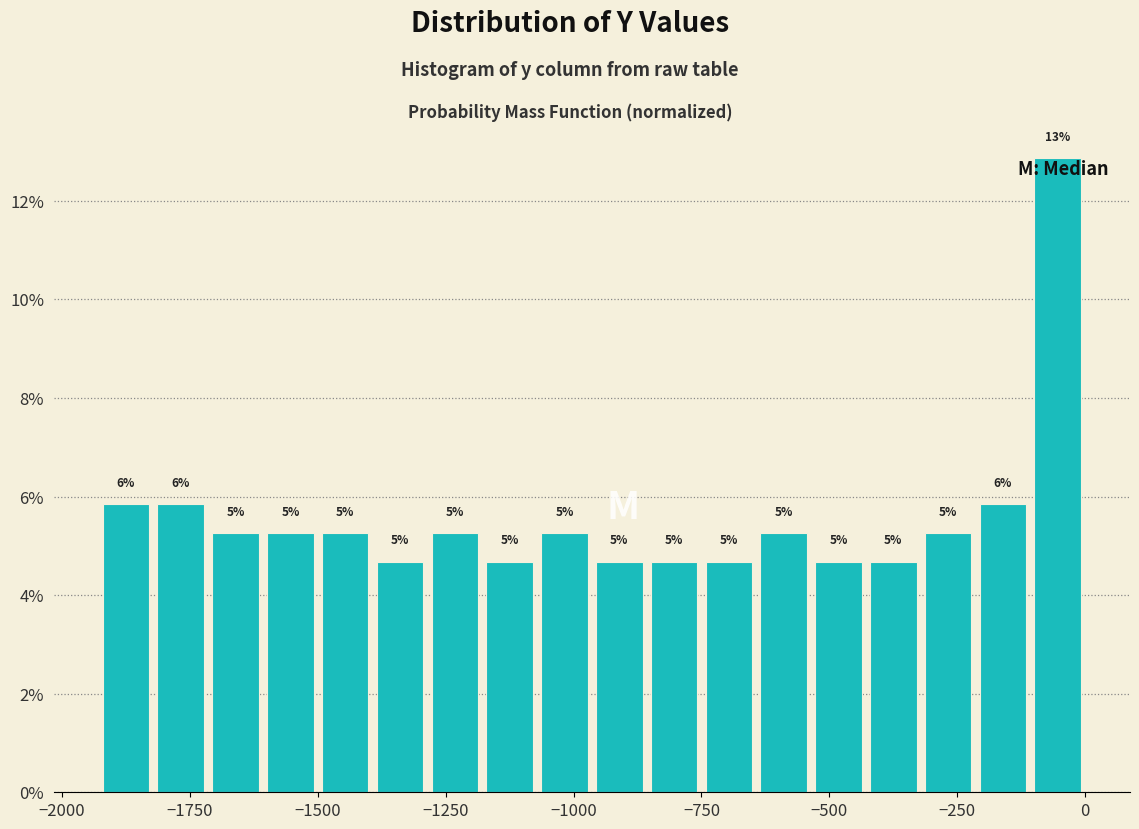

Around what value on the x-axis is the tallest bar? Give the approximate position of its centre, as read against the axis.

-50